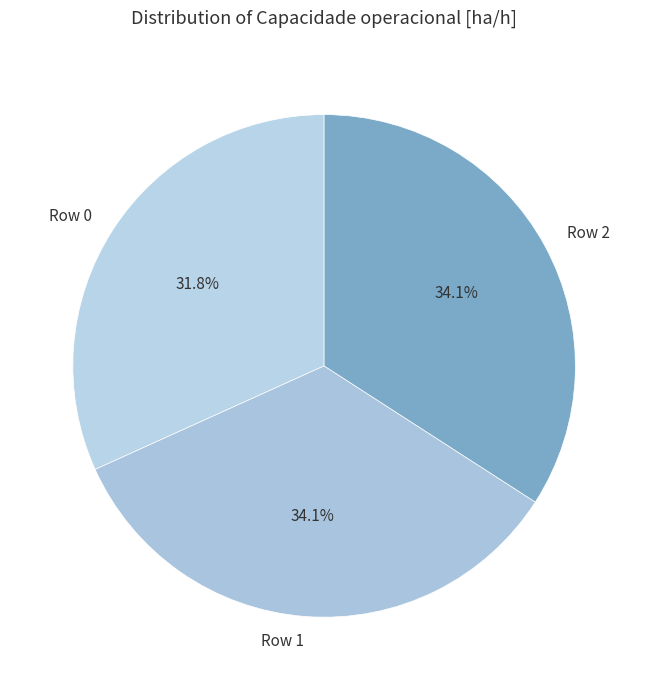

What percentage do Row 0 and Row 1 together represent?

65.9%